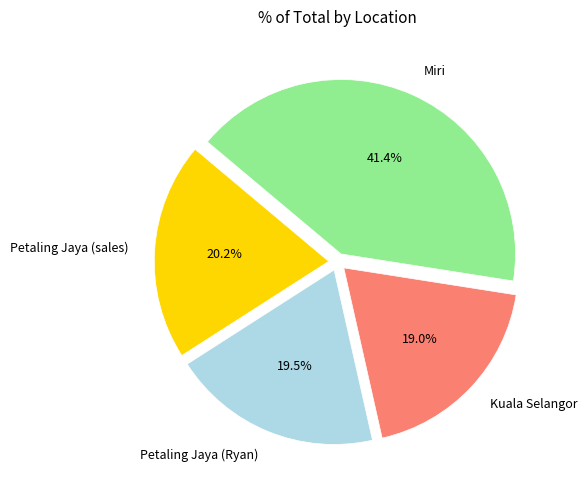

How many segments does this pie chart have?

4